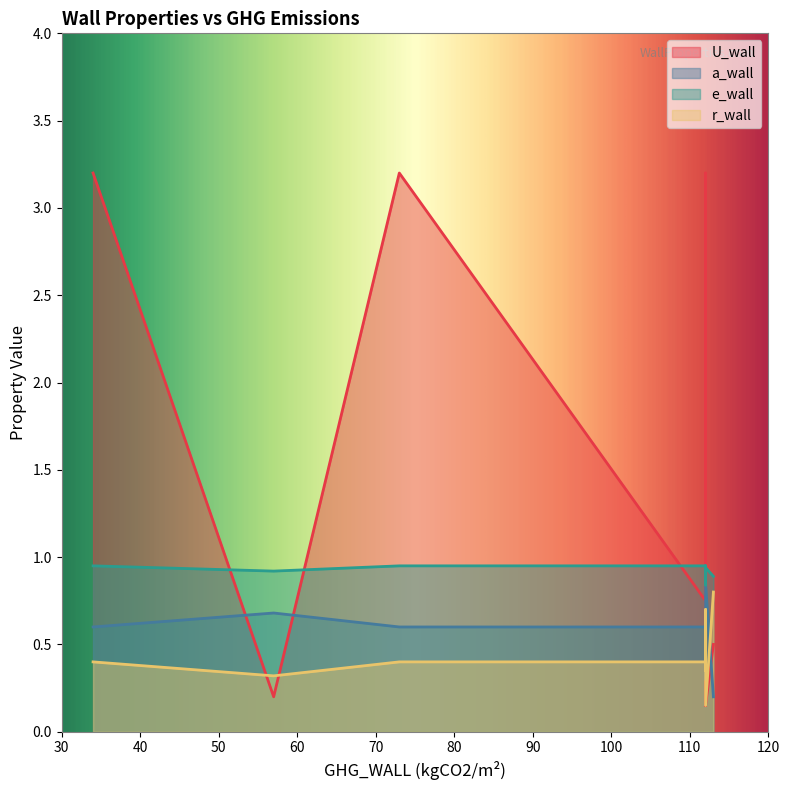

At which category is the sum across all series the highest?

WALL_AS6